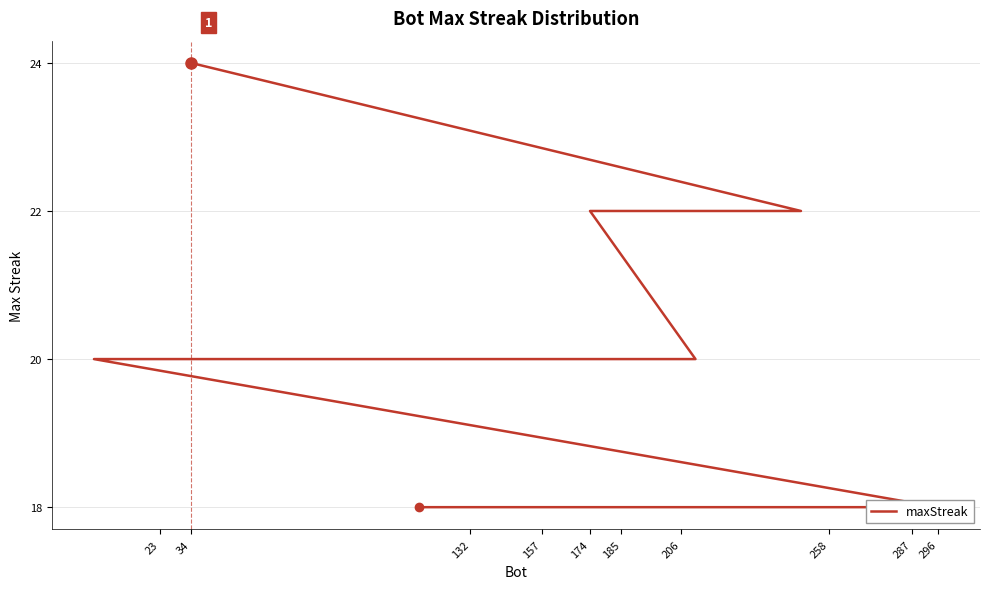

Reading left to right, transcribe all the data shown in this chart.

24	22	22	20	20	20	20	20	18	18	18	18	18	18	18	18	18	18	18	18